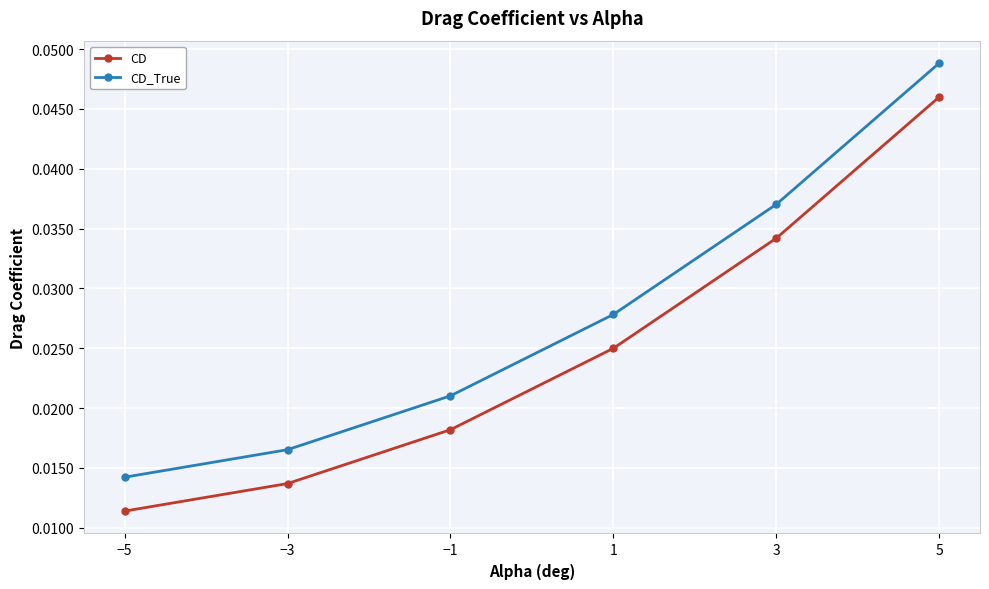

How many categories are shown in the chart?

6